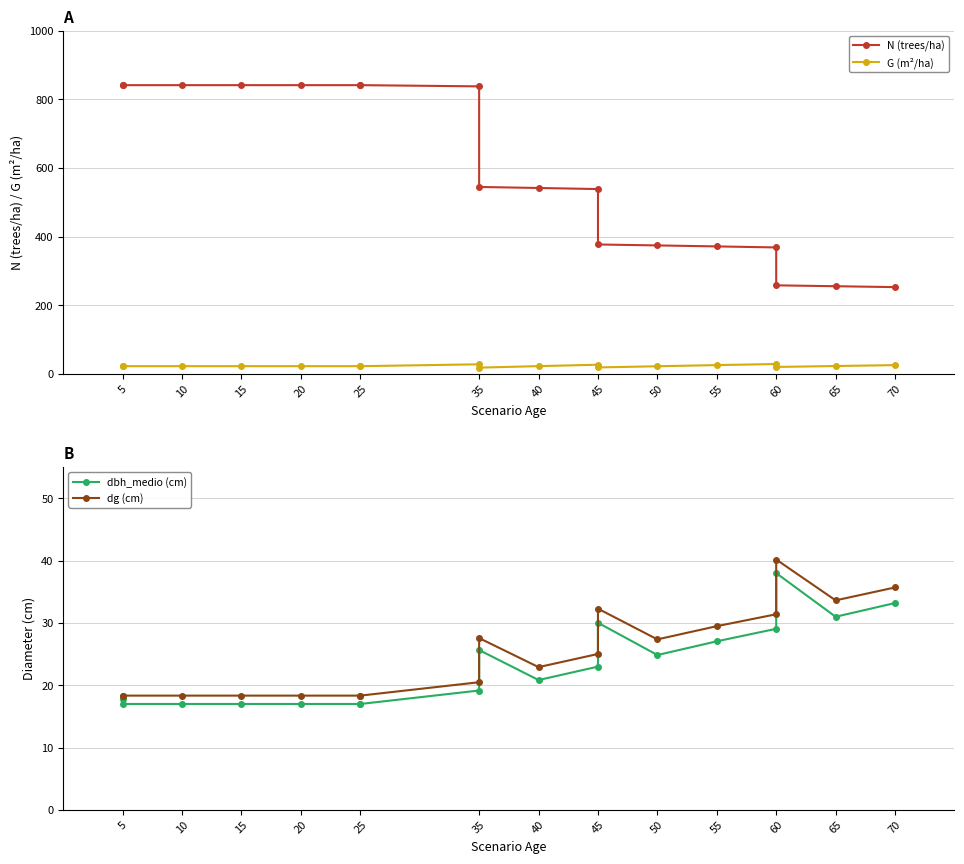

How many data points in G (m²/ha) are less than 22?

3